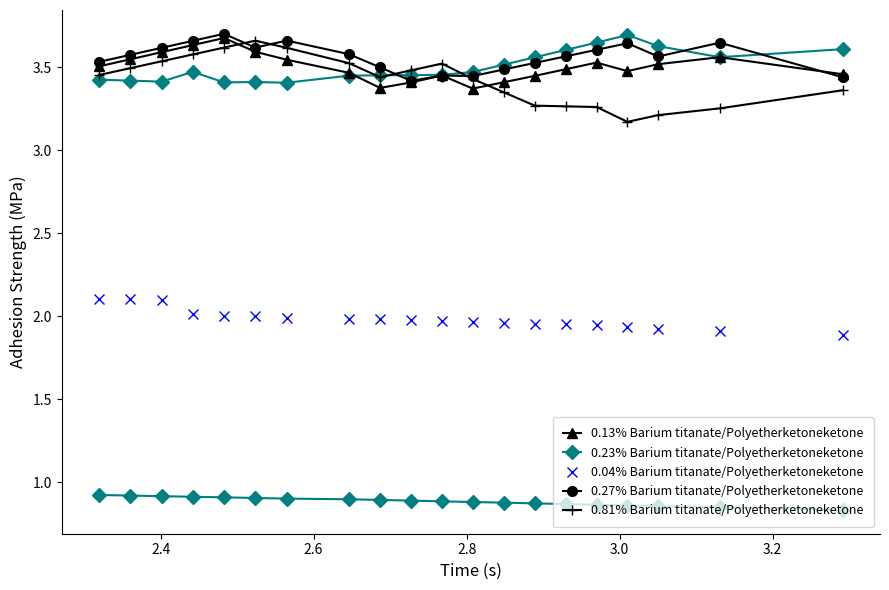

What is the label of the 2nd point from the left?

2.4